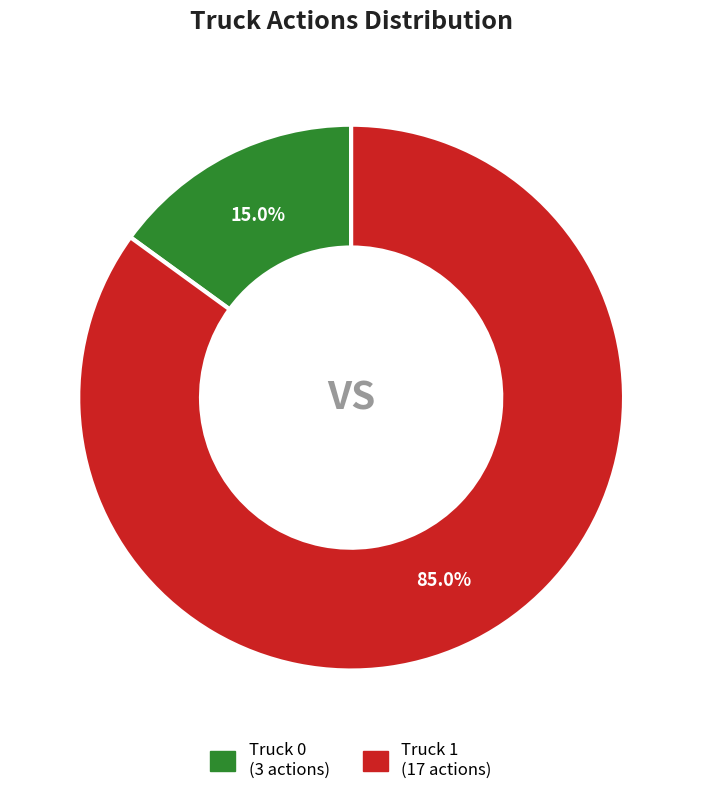

Between Truck 0 and Truck 1, which is larger?

Truck 1